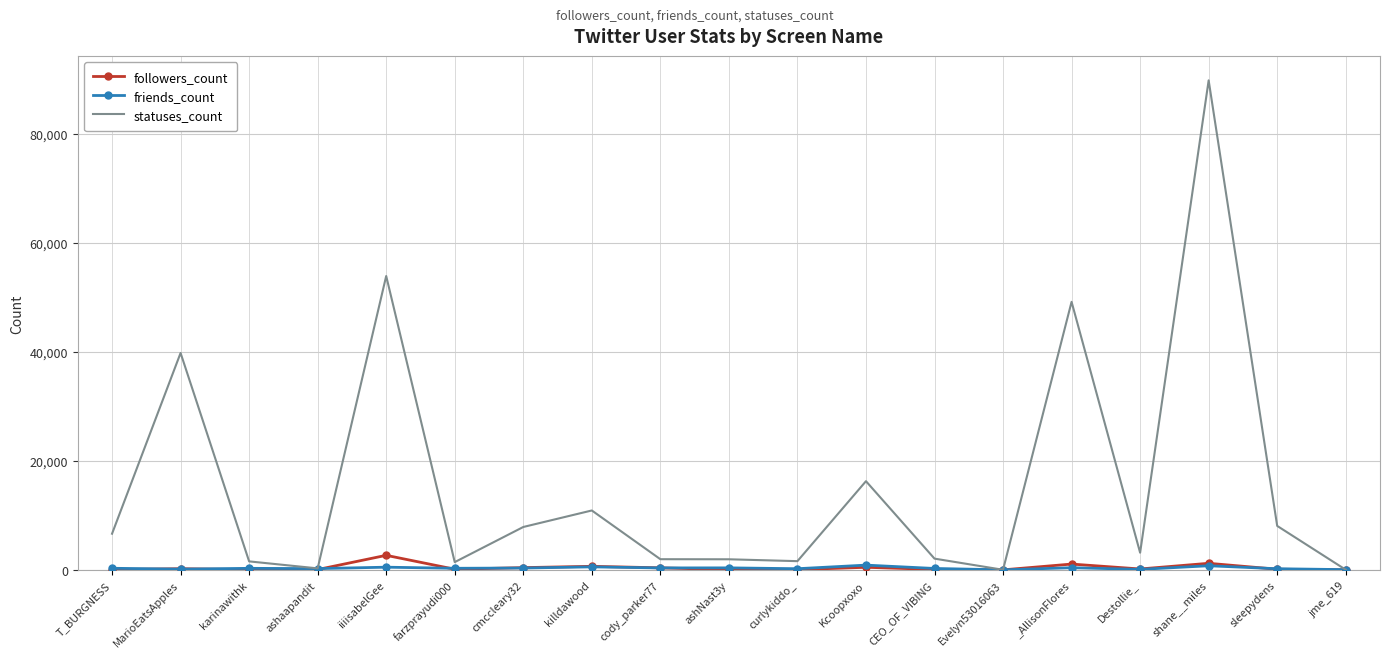

Read the statuses_count value at ashaapandit, to the nearest 100.

300